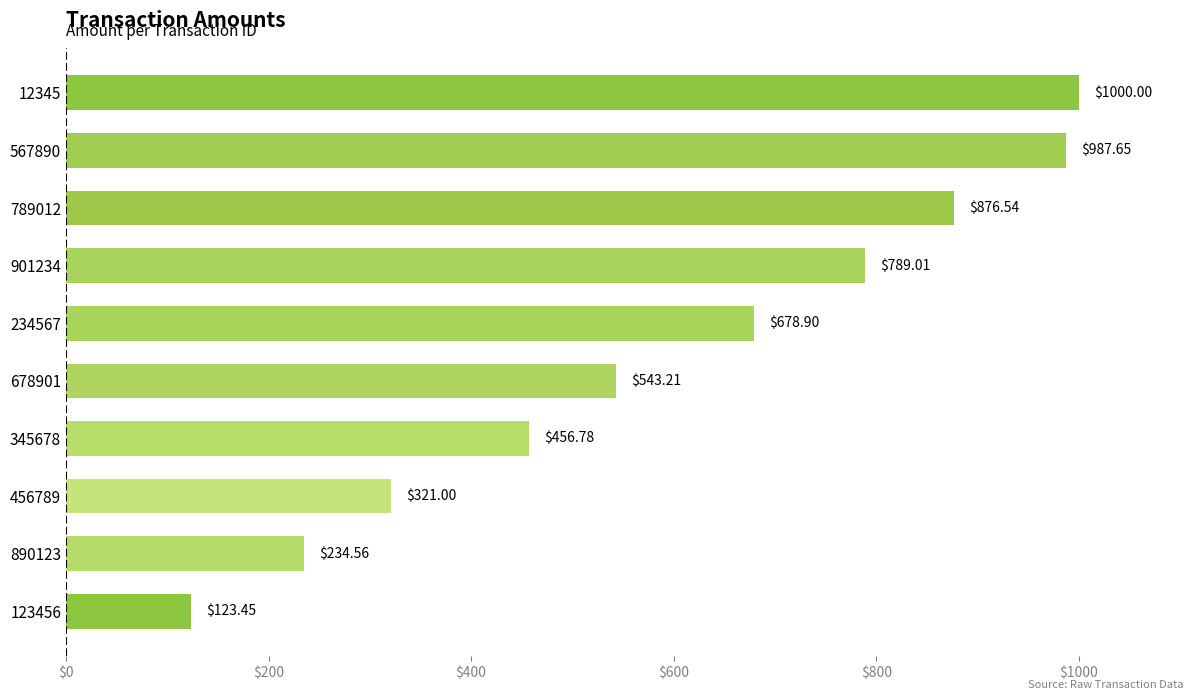

What is the change in value from 456789 to 789012?

+555.5